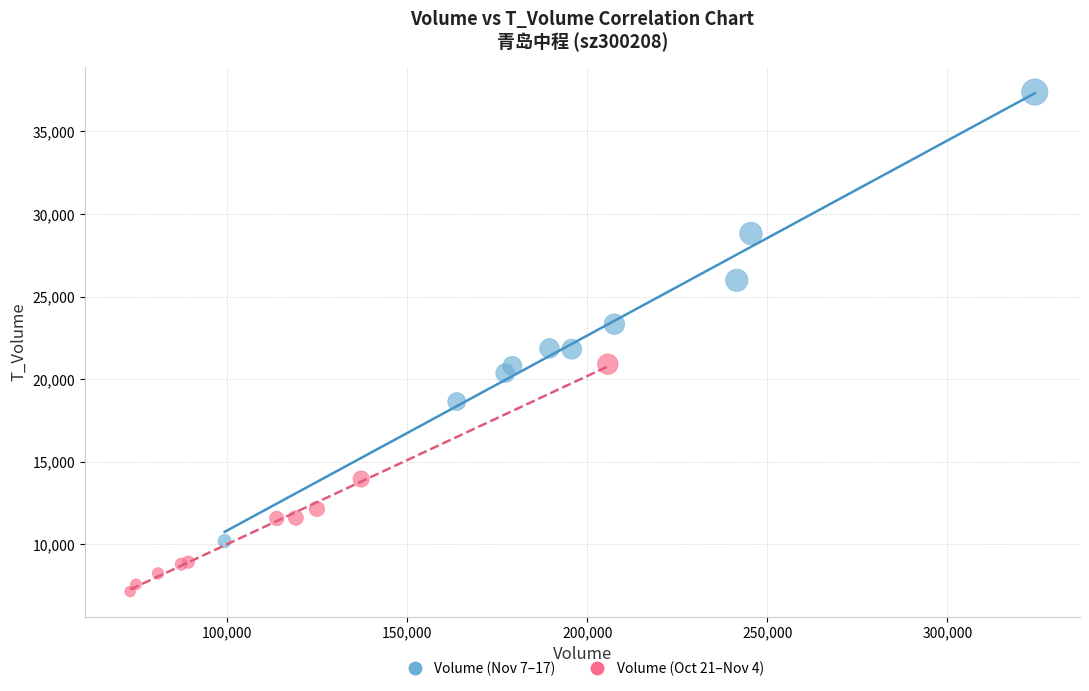

What are all the series names shown in the legend?

Volume (Nov 7–17), Volume (Oct 21–Nov 4)